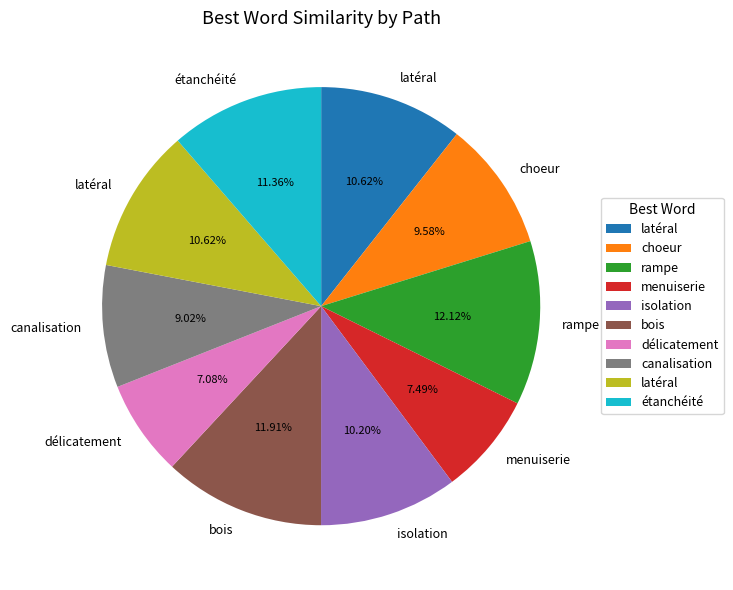

Is there a majority slice in this chart?

No